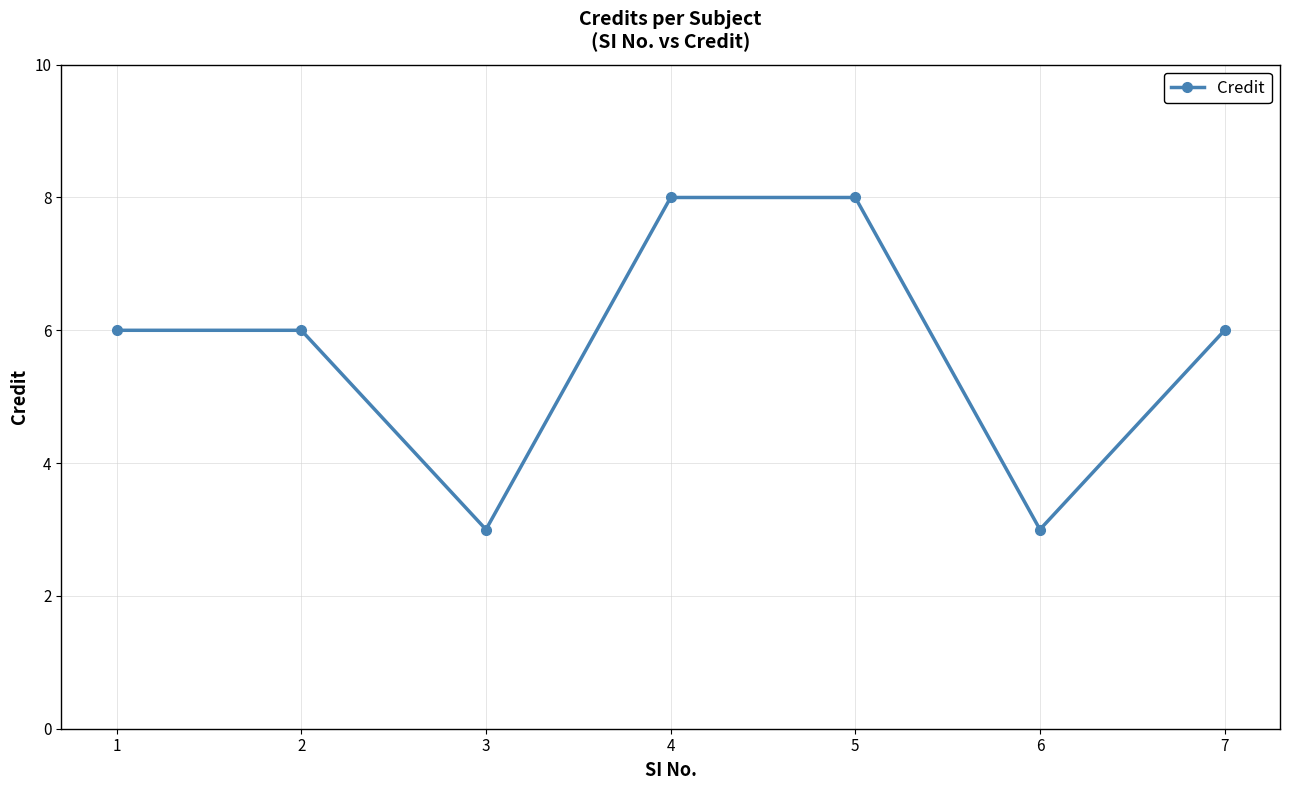

What is the ratio of the value at 5 to the value at 4?

1.0